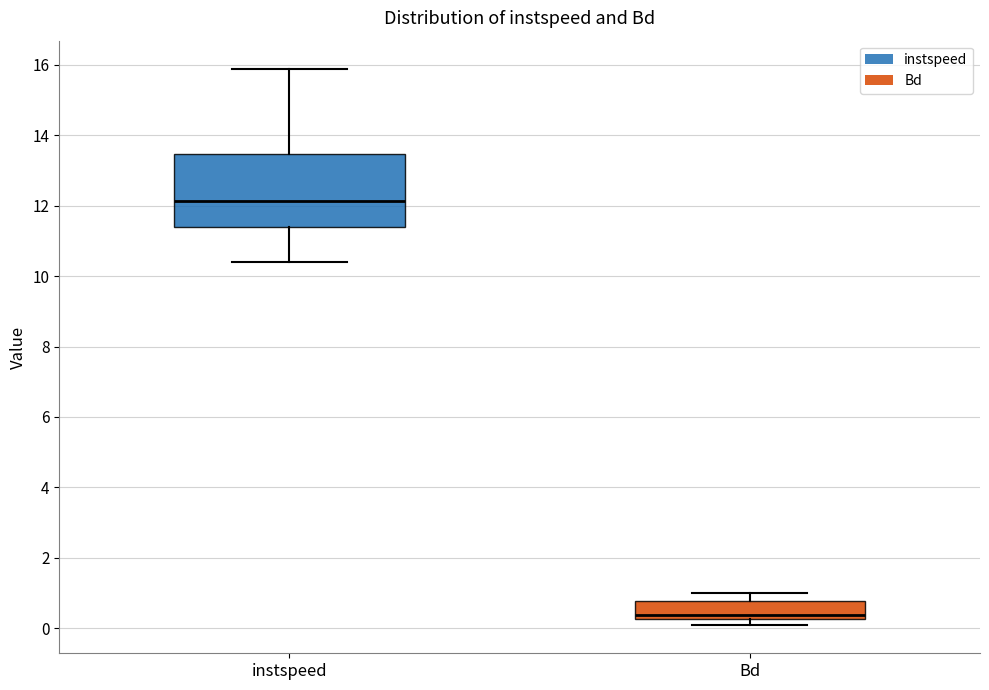

Reading left to right, read every box against the y-axis: the position of its median line, the range the box covers, and the ends of its whiskers. The values are not printed on the chart, so give them approximately, as read against the axis.

instspeed: median 12.2, box 11.4 to 13.4, whiskers 10.4 to 15.8
Bd: median 0.4, box 0.2 to 0.8, whiskers 0.0 to 1.0